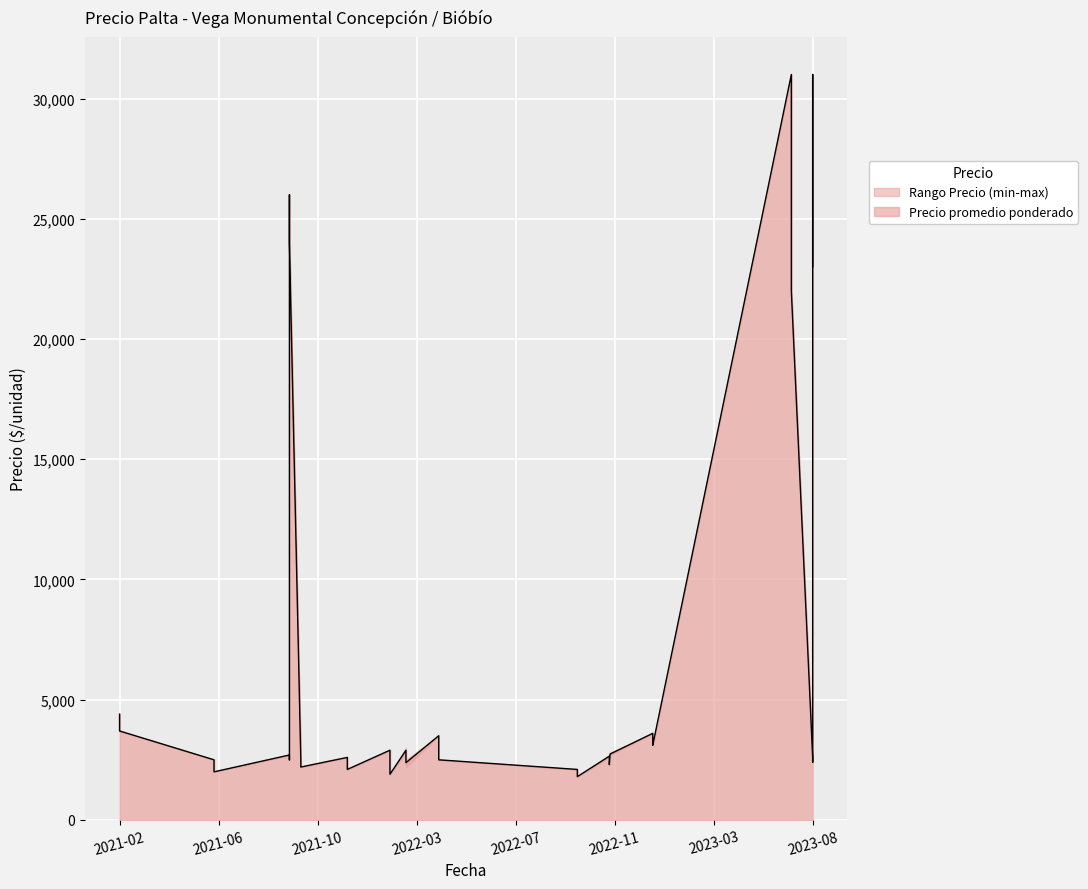

What is the difference between the highest and lowest values at 2021-09-30?

100